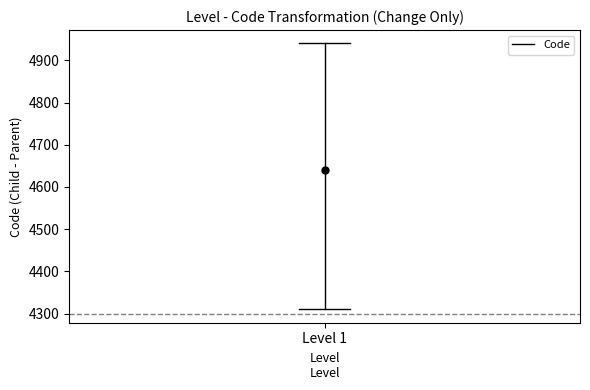

What is the ratio of the value at Level 1 to the value at 1?

0.9